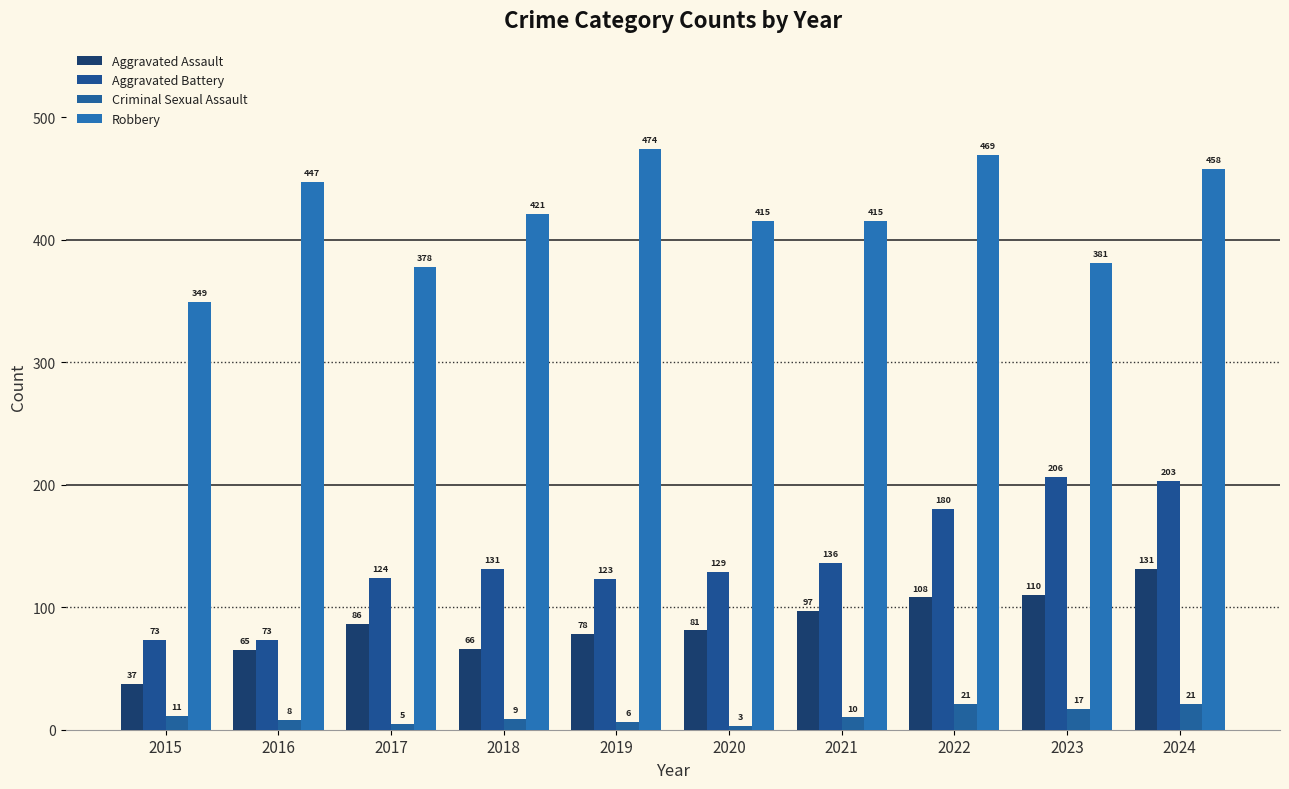

At 2018, list the series in order from smallest to largest.

Criminal Sexual Assault, Aggravated Assault, Aggravated Battery, Robbery